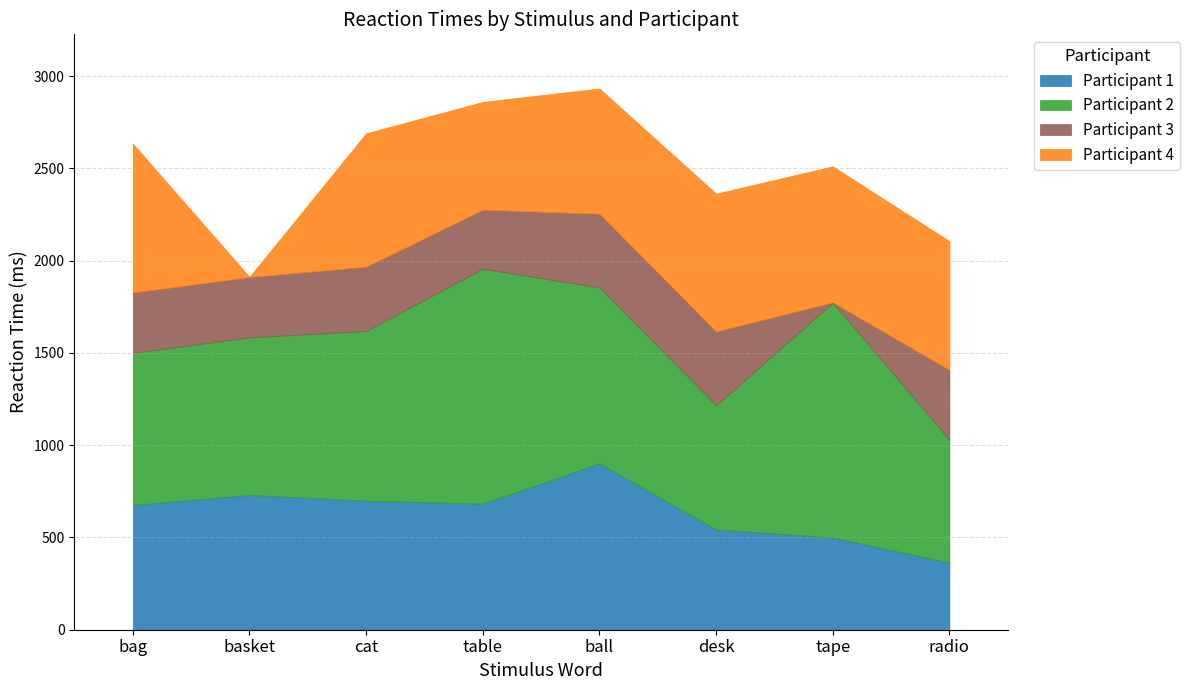

What position from the right is table?

5